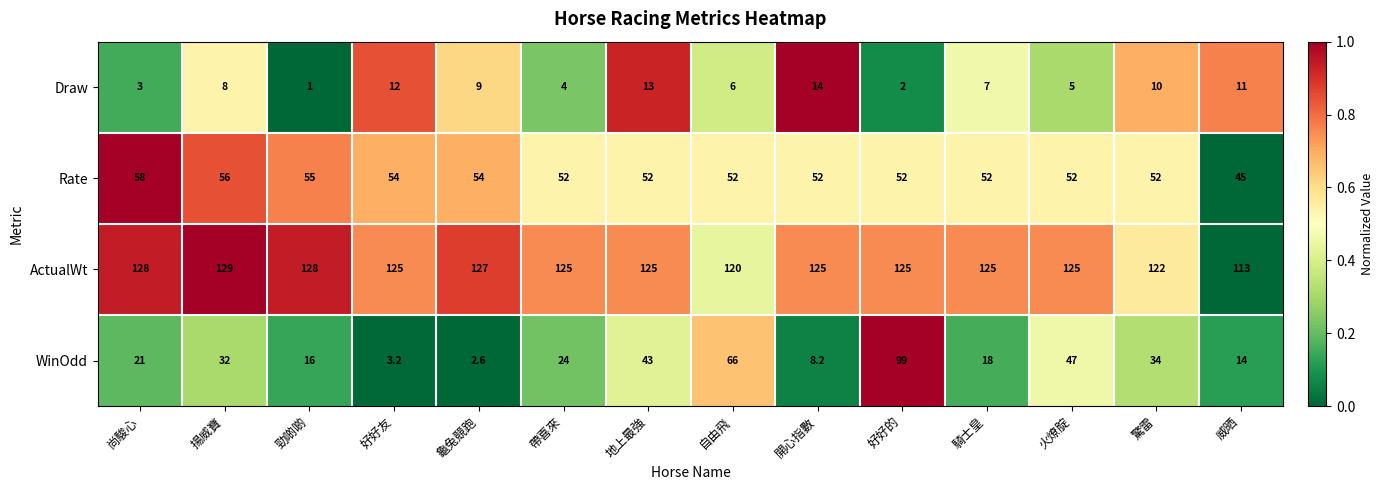

At which category is the sum across all series the highest?

好好的